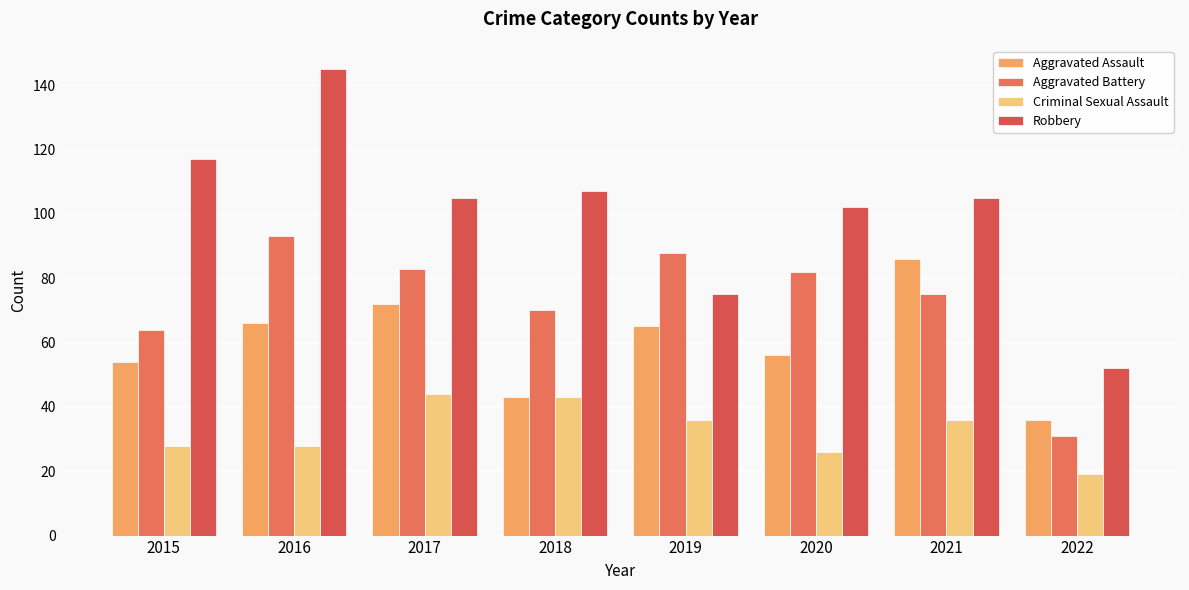

Reading left to right, what are all the values shown in this chart?

Aggravated Assault: 54	66	72	43	65	56	86	36
Aggravated Battery: 64	93	83	70	88	82	75	31
Criminal Sexual Assault: 28	28	44	43	36	26	36	19
Robbery: 117	145	105	107	75	102	105	52